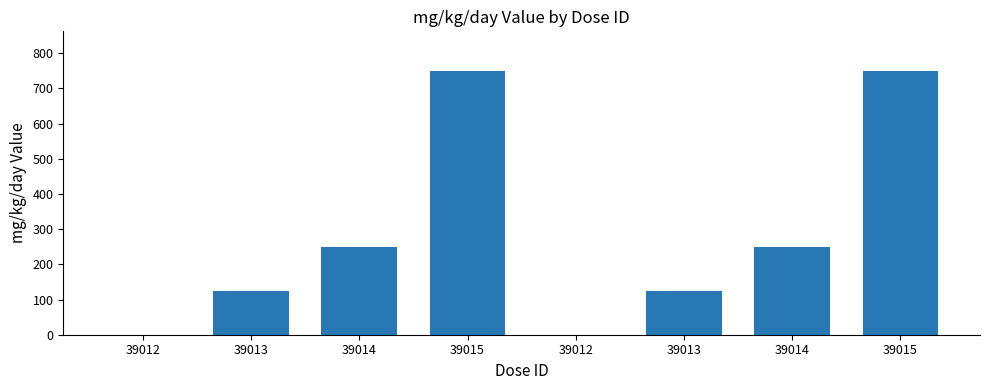

What is the average value?

281